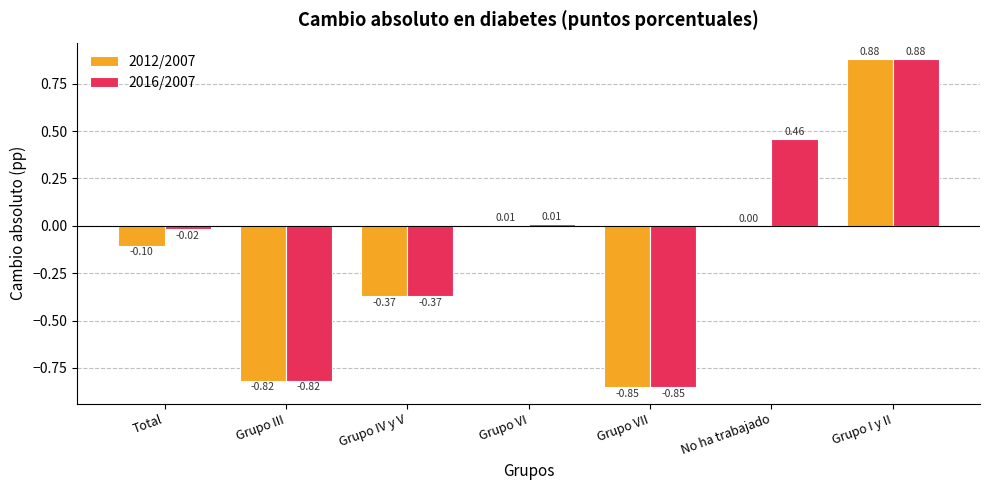

Where does the 2016/2007 series first go above 0?

Grupo VI